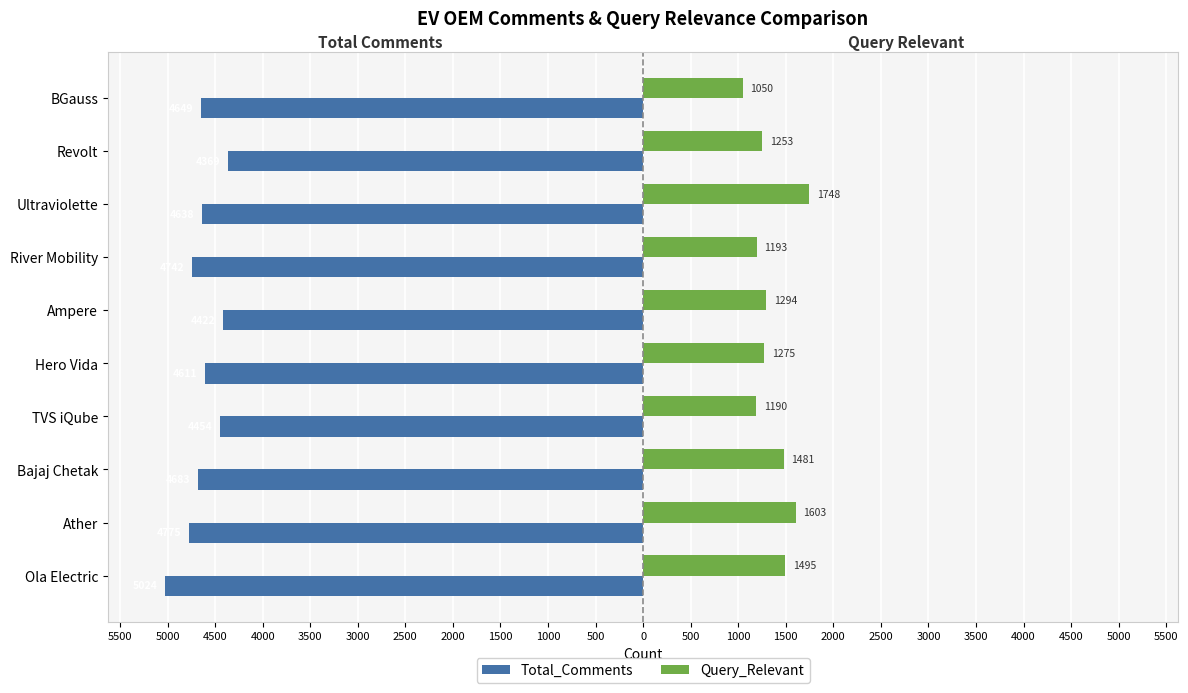

What are all the series names shown in the legend?

Total_Comments, Query_Relevant